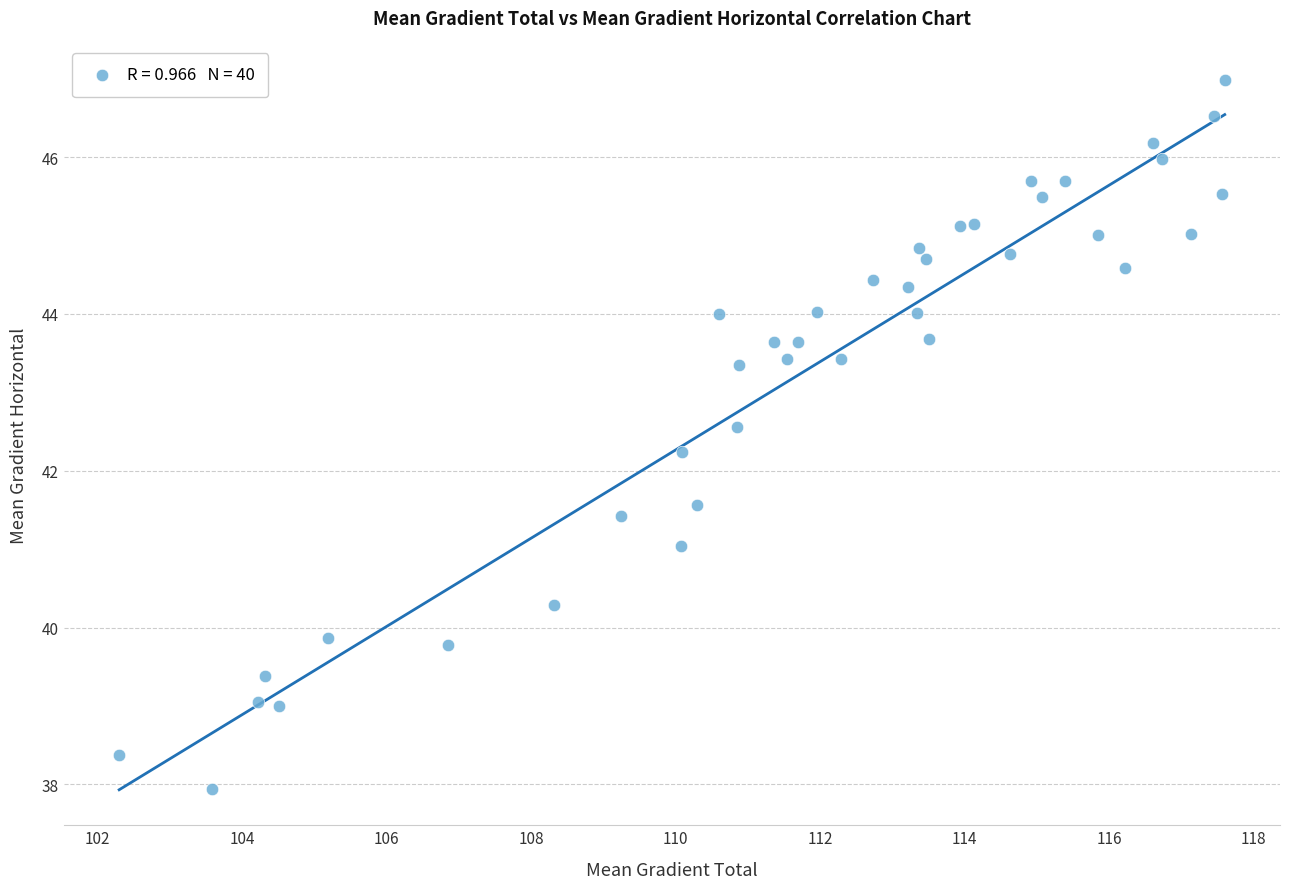

What Y value in the scatter plot is closest to 42?

42.2